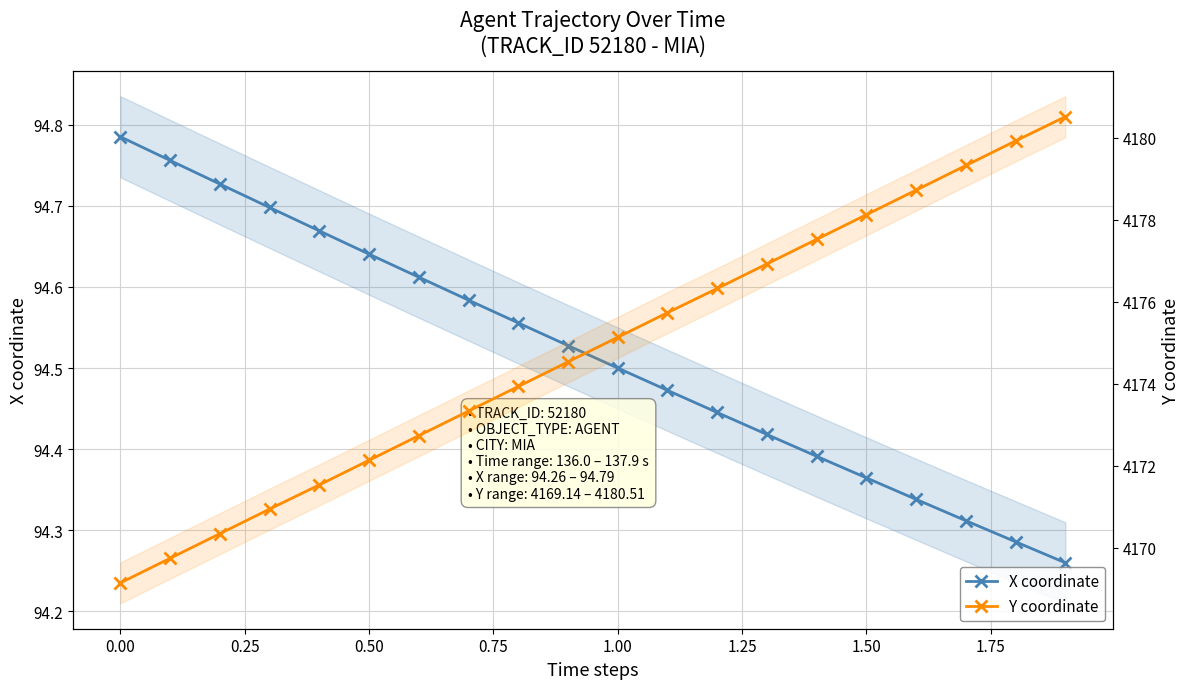

Which series changed the most between 0.25 and 0.75?

Y coordinate